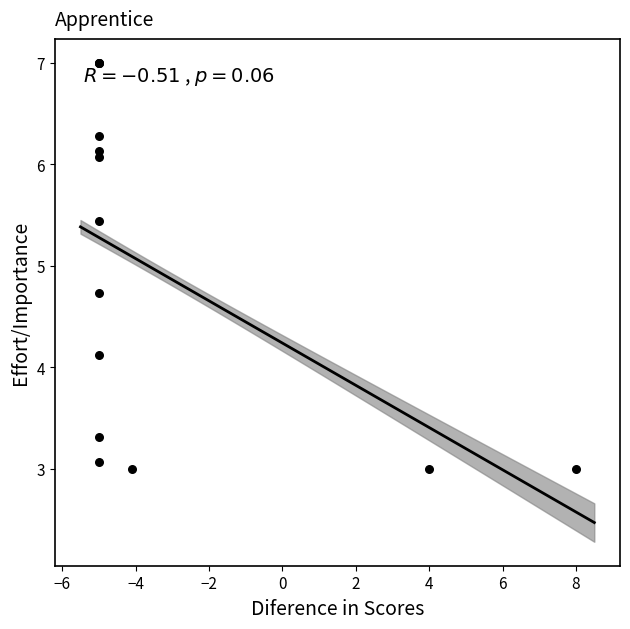

What Y value in the scatter plot is closest to 5?

4.7